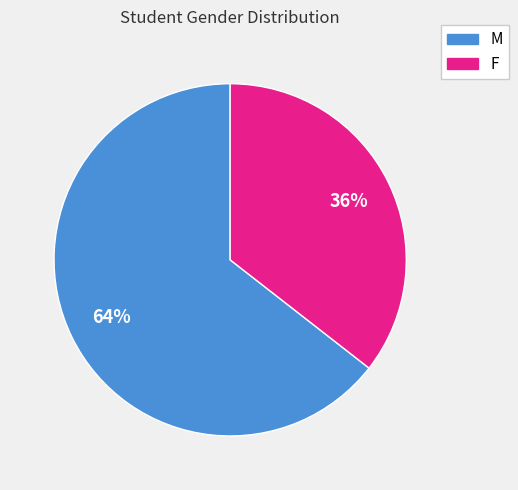

The M slice represents 64% of the pie. True or false?

True